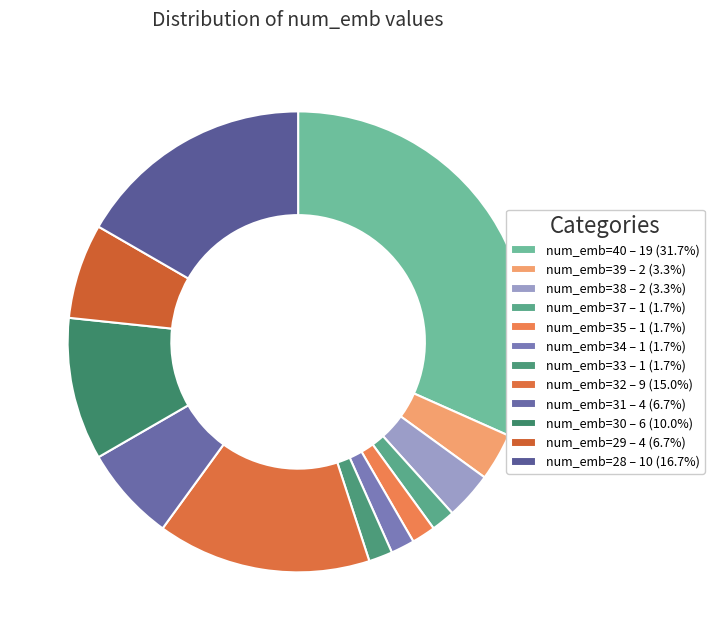

To the nearest percent, what is the difference between the largest and smallest slice percentages?

30%